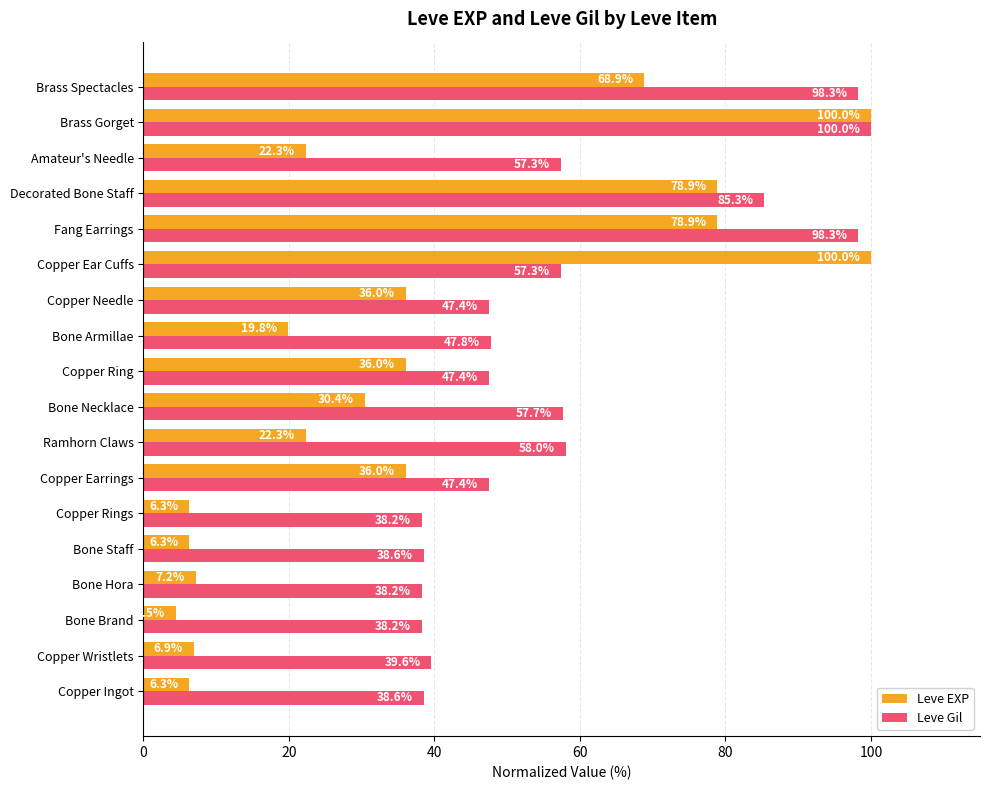

Rank the series by their average value, from lowest to highest.

Leve EXP, Leve Gil